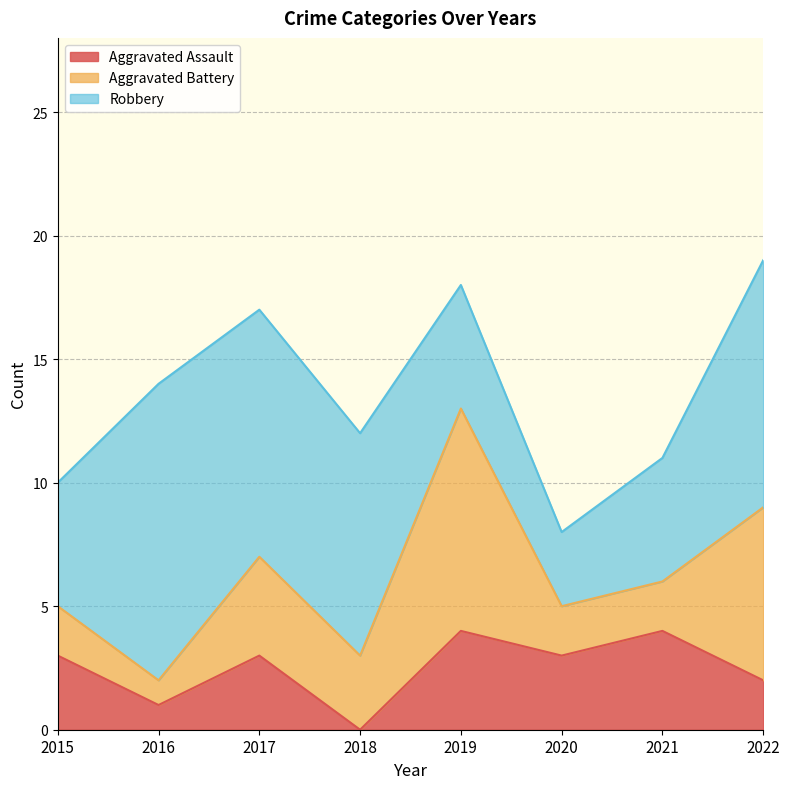

List the series in order of their overall mean, highest first.

Robbery, Aggravated Battery, Aggravated Assault